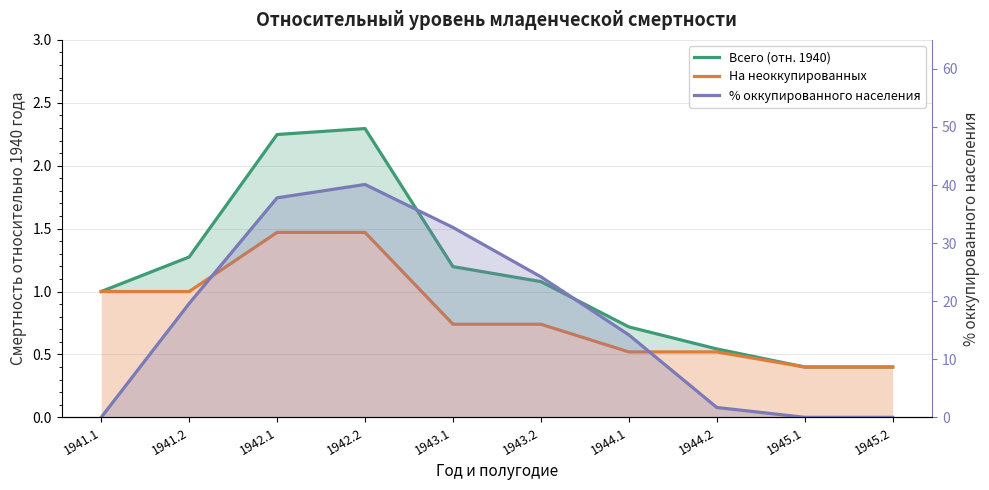

How many lines are shown in the chart?

3